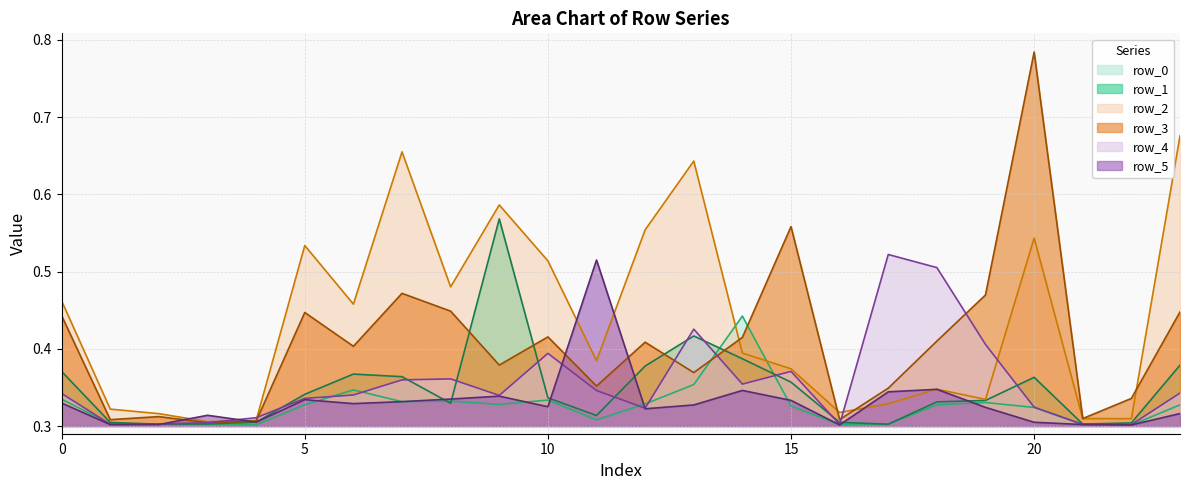

How many intersections are there between row_4 and row_1?

12